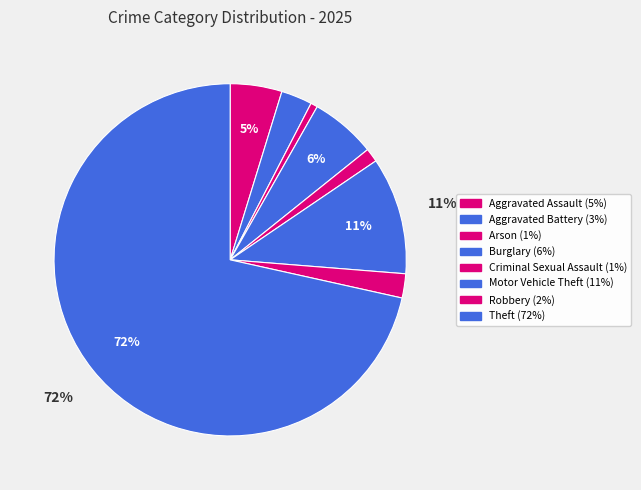

Between Robbery and Aggravated Assault, which is larger?

Aggravated Assault